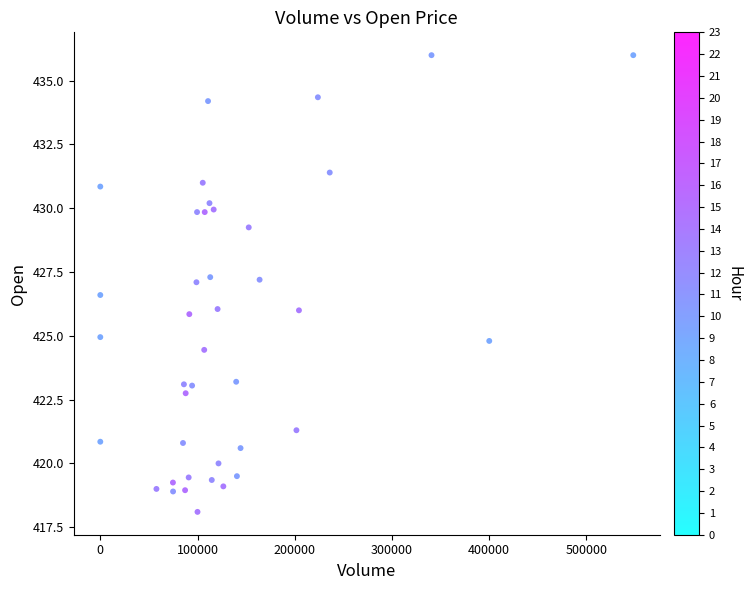

What is the range of X values (max minus min)?

548203.0